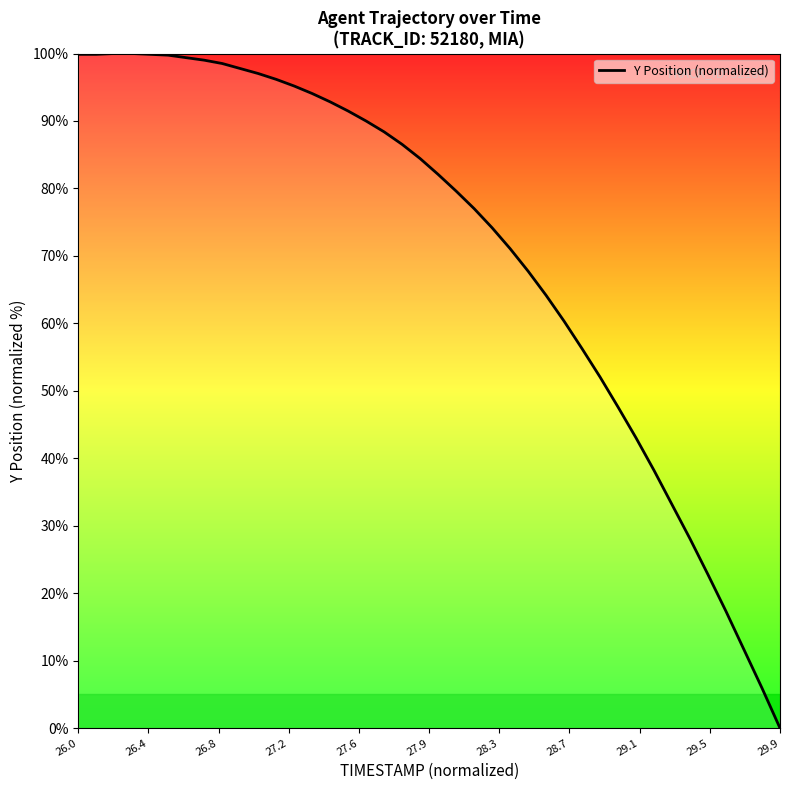

What is the difference between the maximum and minimum values?

100.0